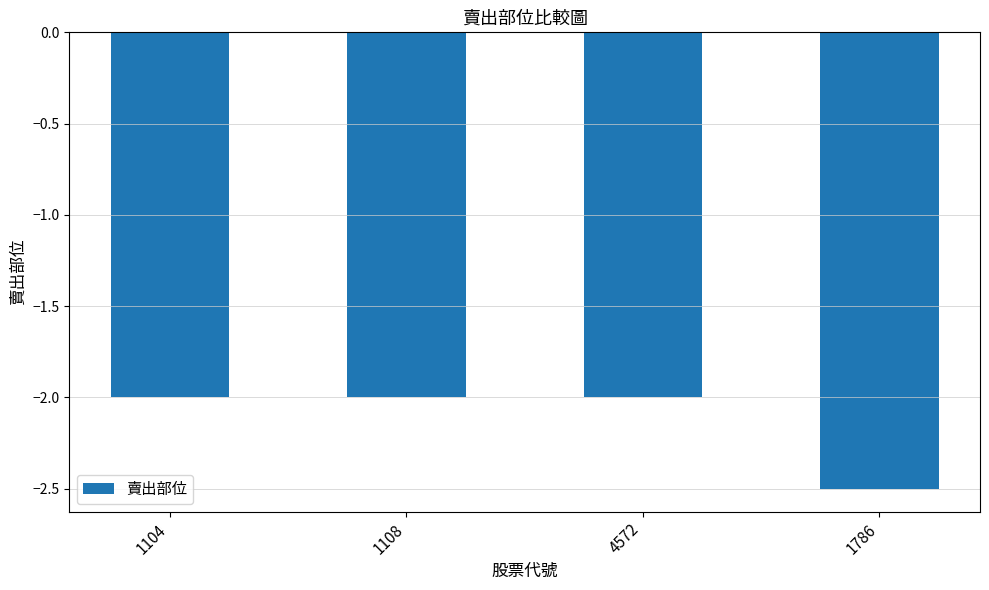

What value does the data have at 4572?

-2.0